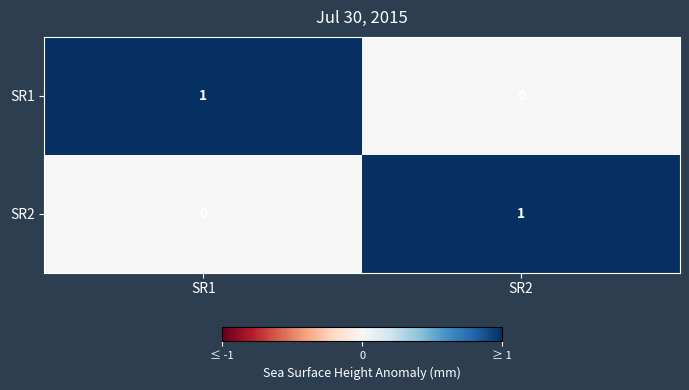

Rank the series at SR1 from lowest to highest value.

SR2, SR1